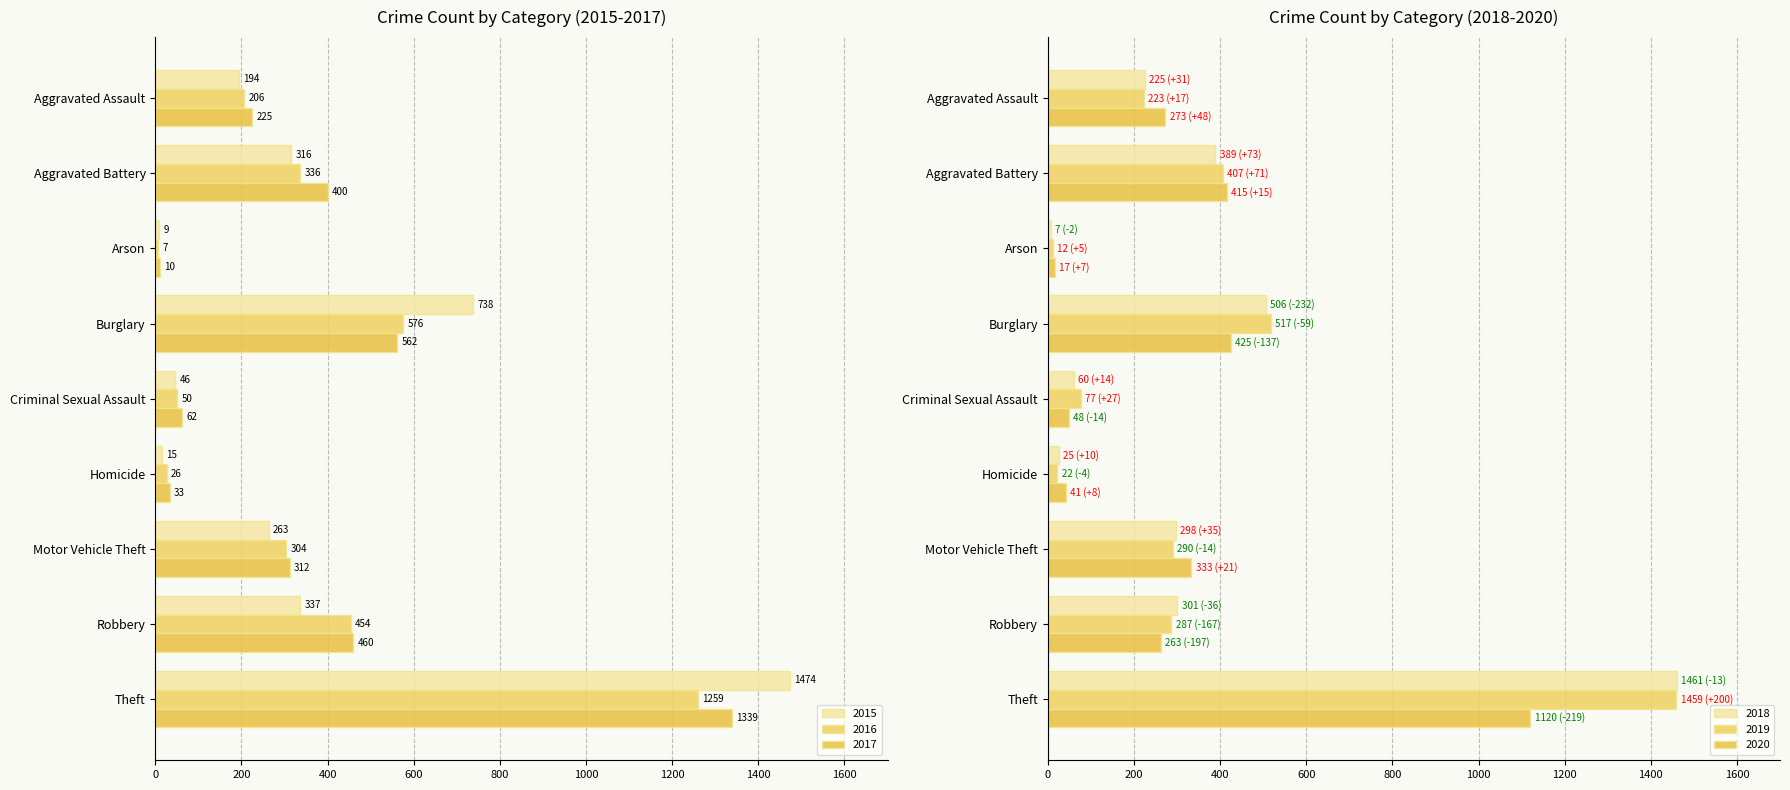

What value does the 2016 series have at Robbery, to the nearest 50?

450